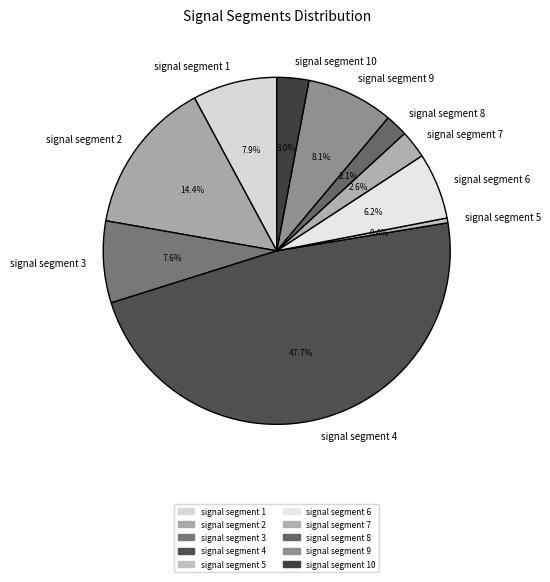

Does signal segment 7 represent more than half of the total?

No